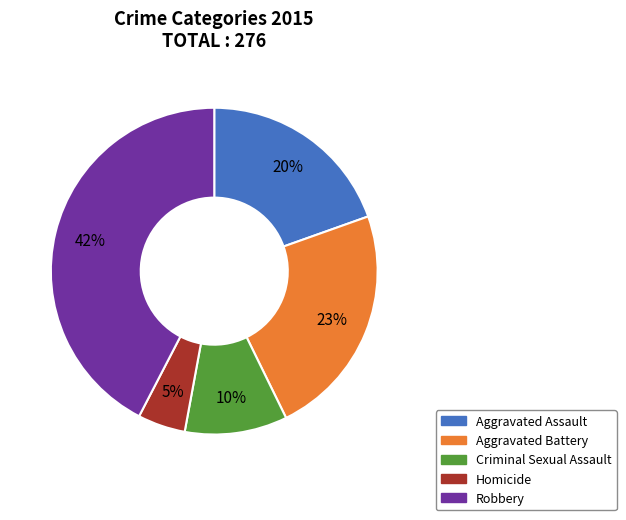

Is it true that Aggravated Assault is 10% of the pie?

False